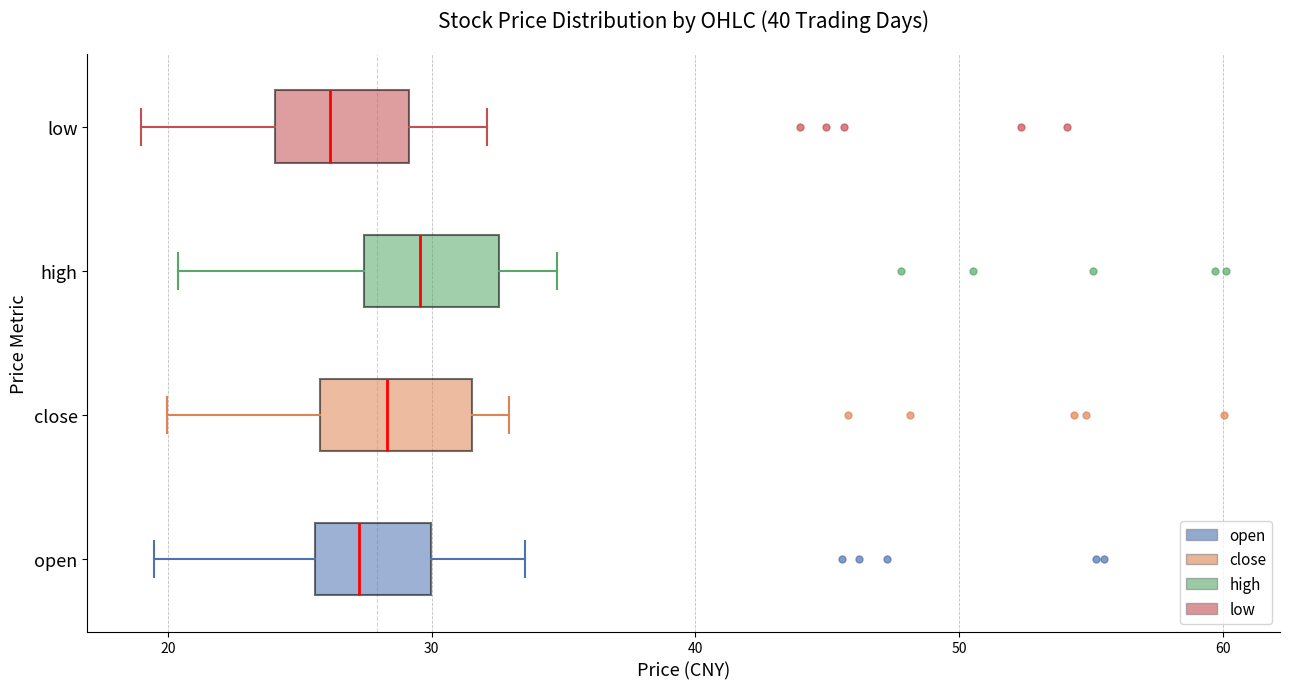

Reading bottom to top, read every box against the x-axis: the position of its median line, the range the box covers, and the ends of its whiskers. The values are not printed on the chart, so give them approximately, as read against the axis.

open: median 27, box 26 to 30, whiskers 19 to 34
close: median 28, box 26 to 32, whiskers 20 to 33
high: median 30, box 27 to 33, whiskers 20 to 35
low: median 26, box 24 to 29, whiskers 19 to 32